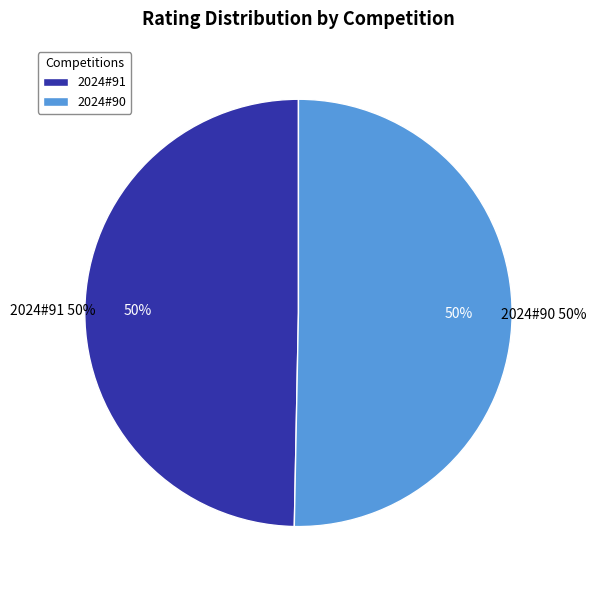

What percentage is the 2024#90 slice, to the nearest percent?

50%